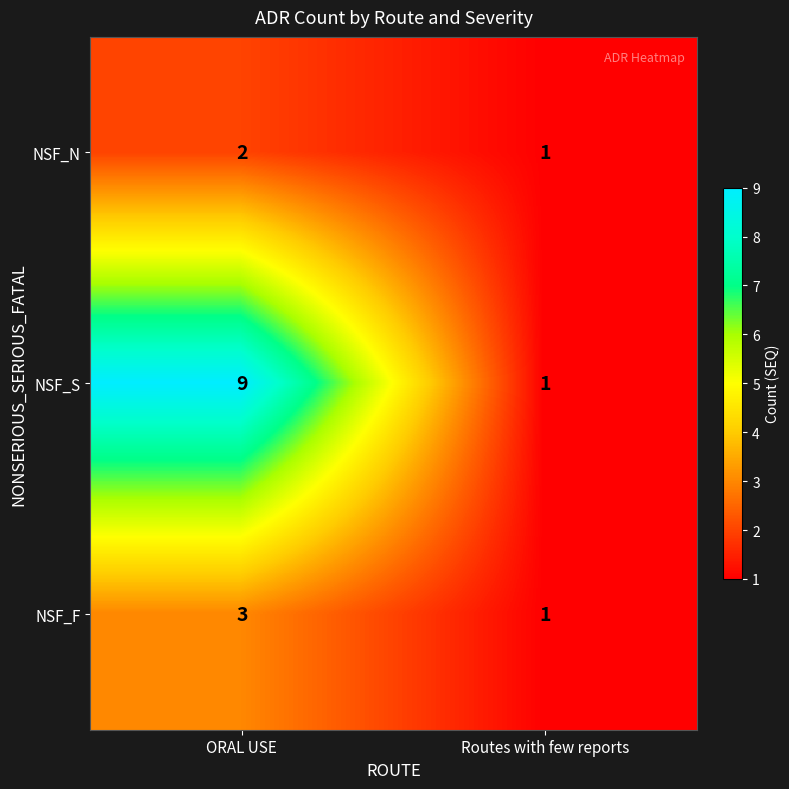

What is the sum of all NSF_N values?

3